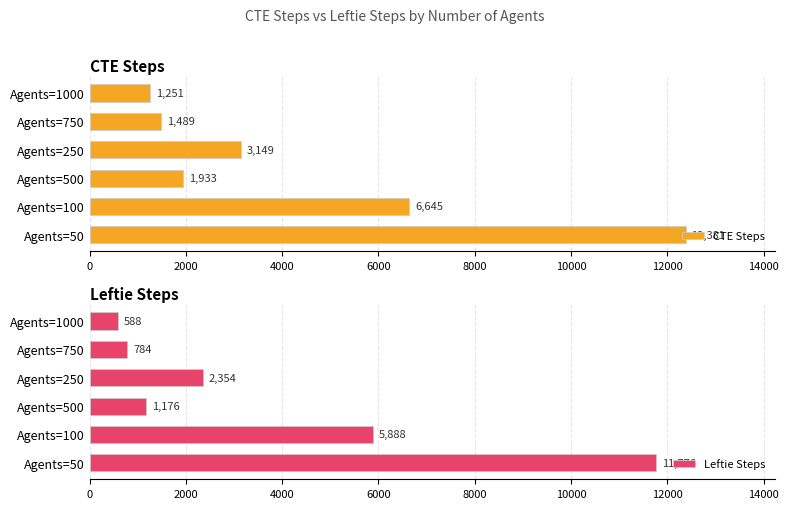

Reading right to left, extract all data points from this chart.

CTE Steps: 10000=1251	8000=1489	6000=3149	4000=1933	2000=6645	0=12381
Leftie Steps: 10000=588	8000=784	6000=2354	4000=1176	2000=5888	0=11776